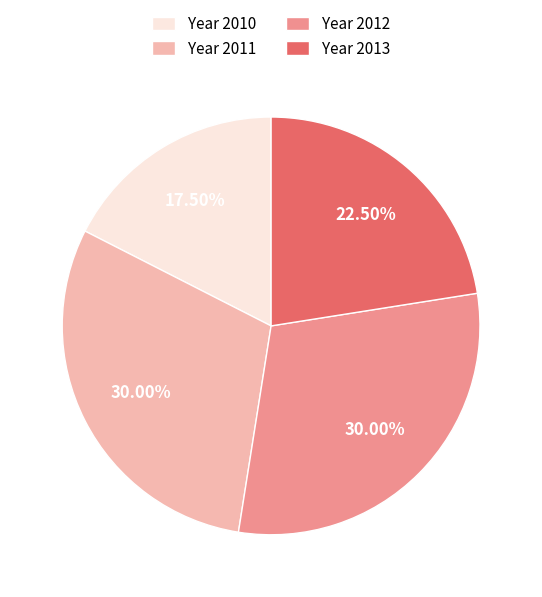

Is the sum of Year 2010 and Year 2012 greater than half?

No